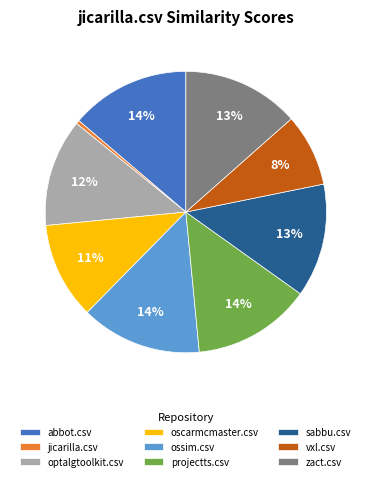

Does optalgtoolkit.csv account for over 50% of the chart?

No